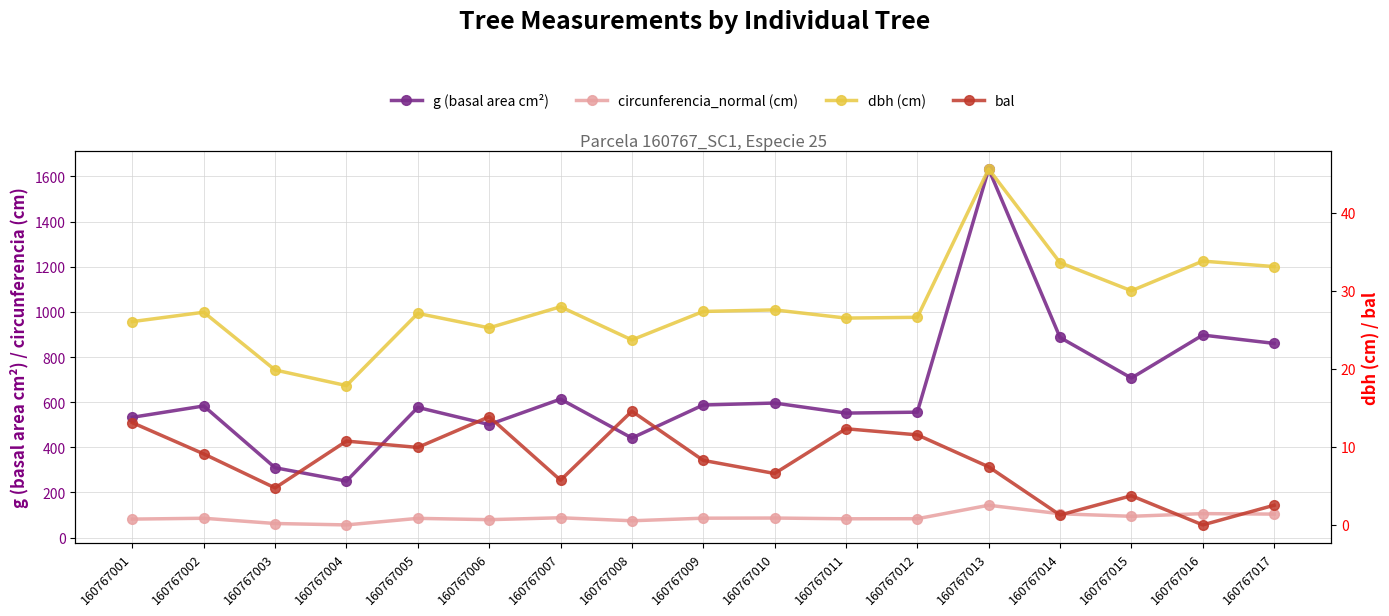

True or false: bal and g (basal area cm²) intersect in this chart.

False